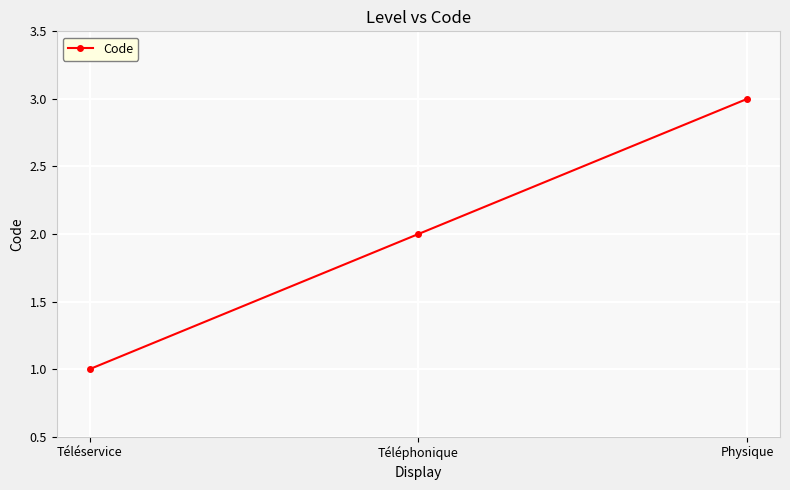

Is this an area chart (filled region under the line)?

No